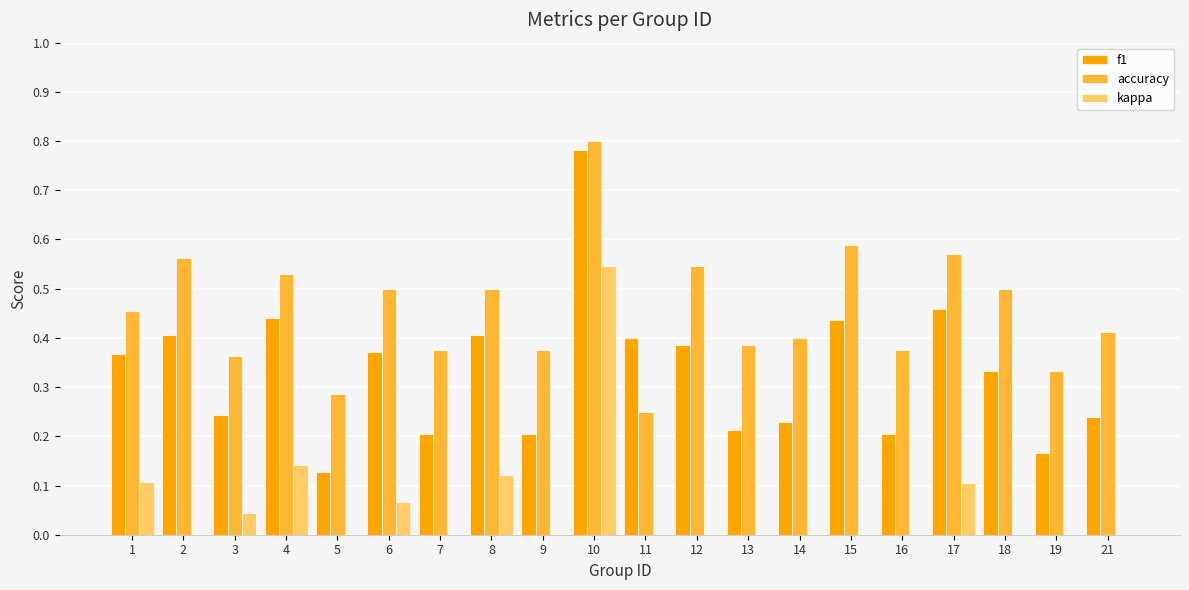

What is the total value across all series at 8?

1.0